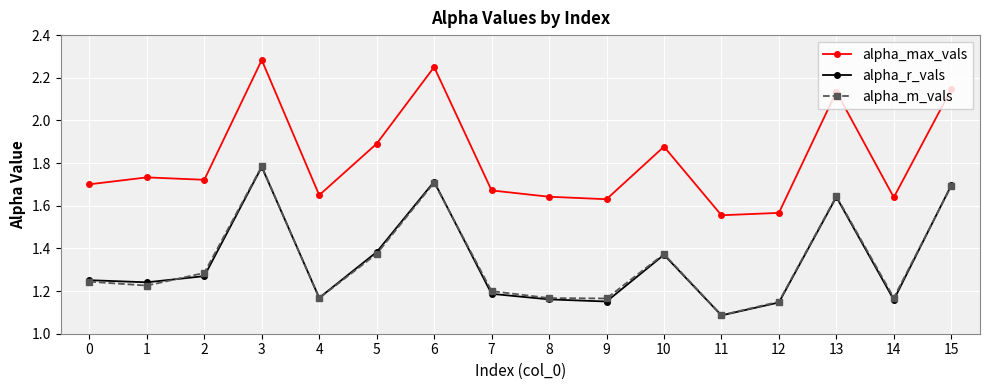

True or false: alpha_max_vals has more than 1 points higher than both neighbors.

True